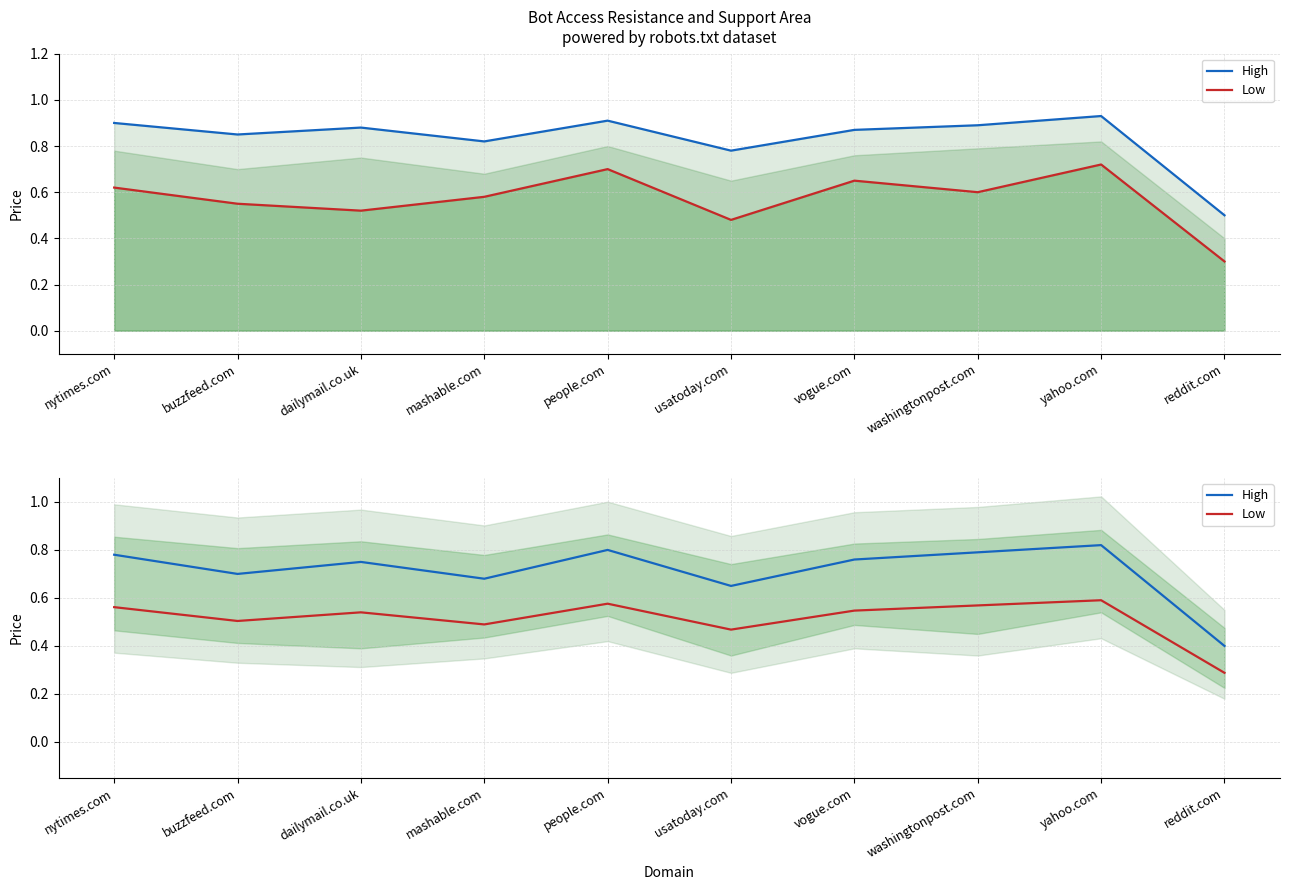

The value of Low at yahoo.com is 1.0. True or false?

False